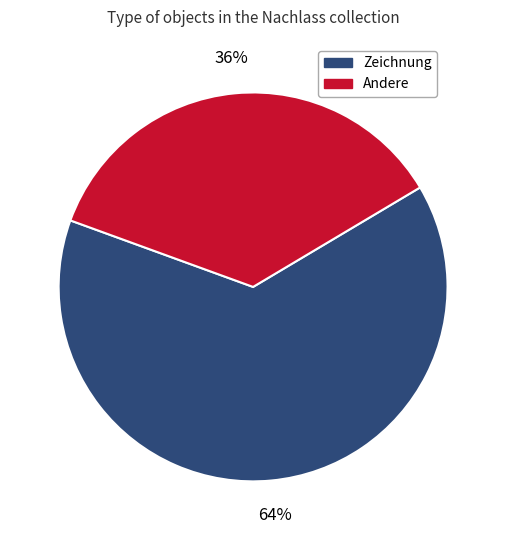

Is there a majority slice in this chart?

Yes